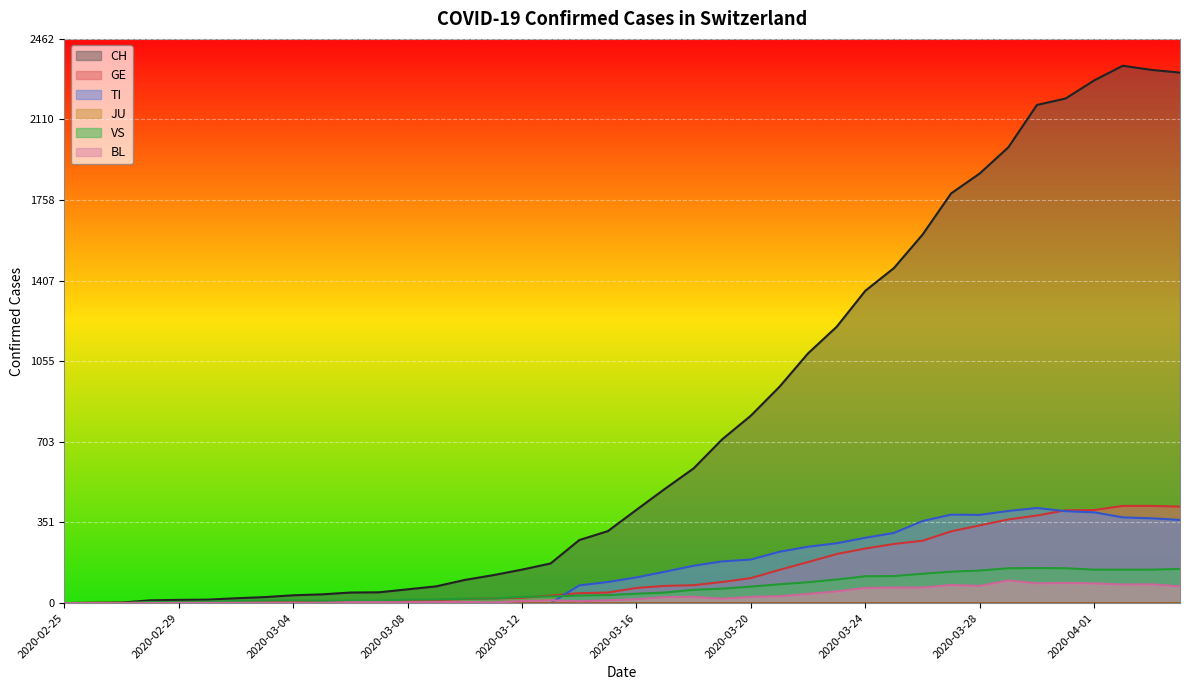

How many values in BL are above zero?

36